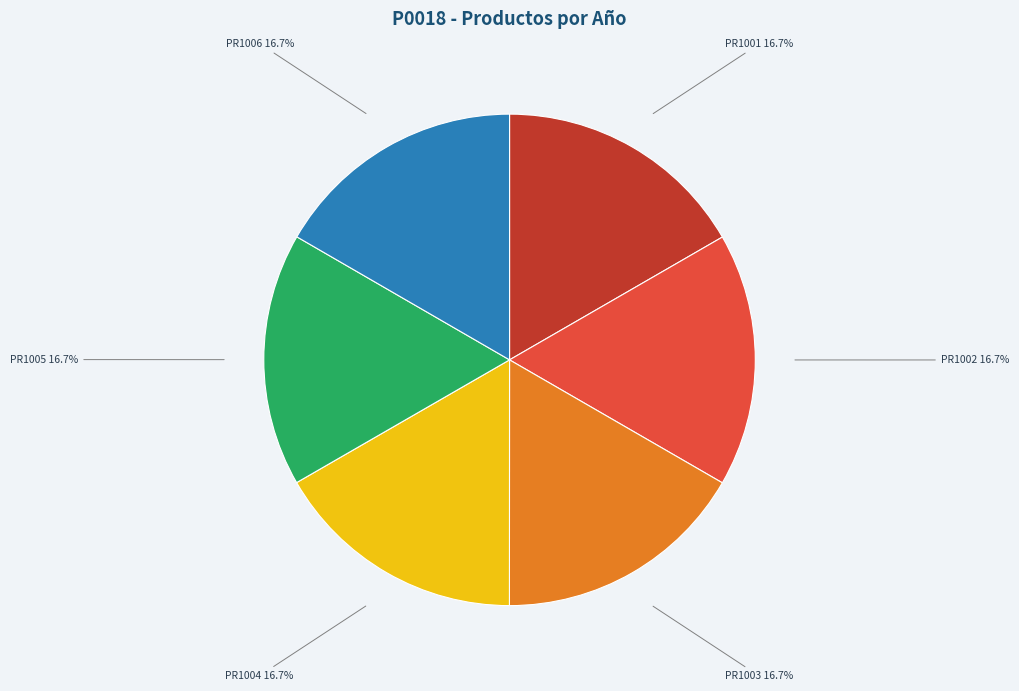

Do PR1004 and PR1003 together represent more than half of the pie?

No